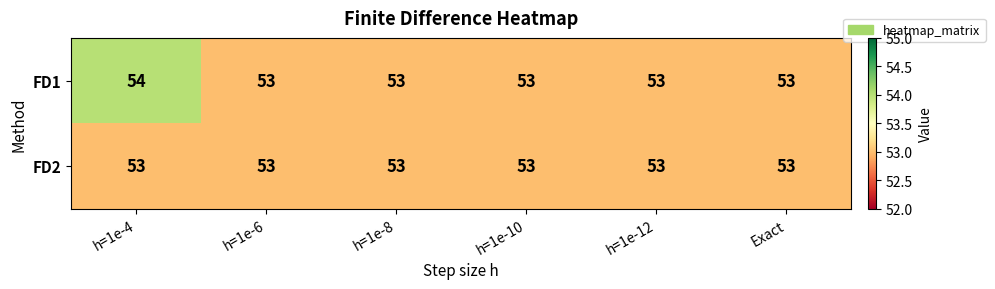

The value of FD2 at h=1e-12 is 53. True or false?

True